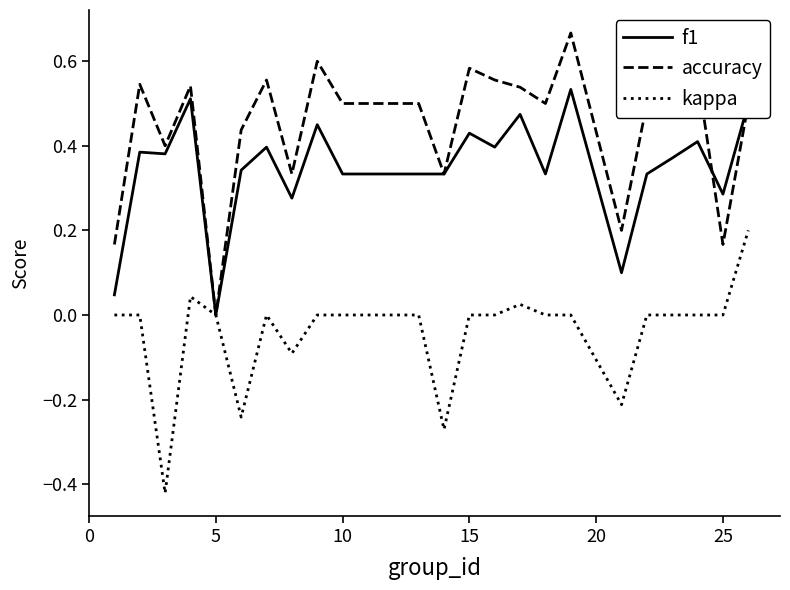

Rank the series by their average value, from lowest to highest.

kappa, f1, accuracy